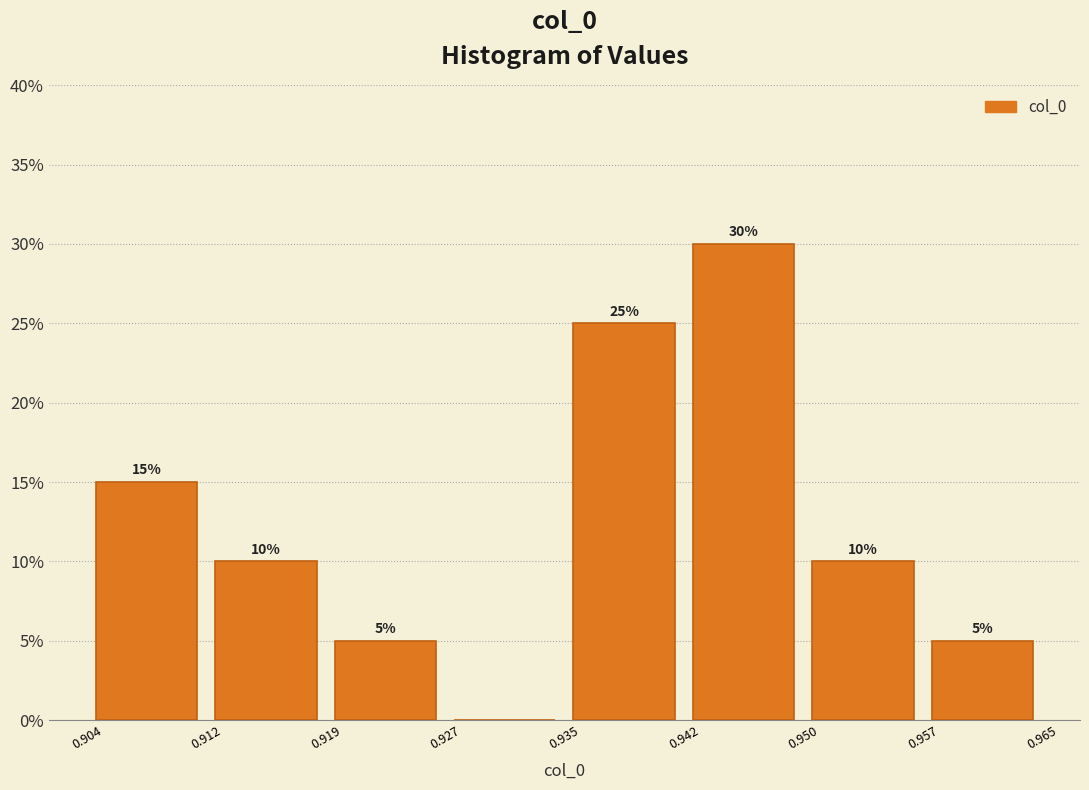

Which range on the x-axis has the tallest bar?

0.942 to 0.950